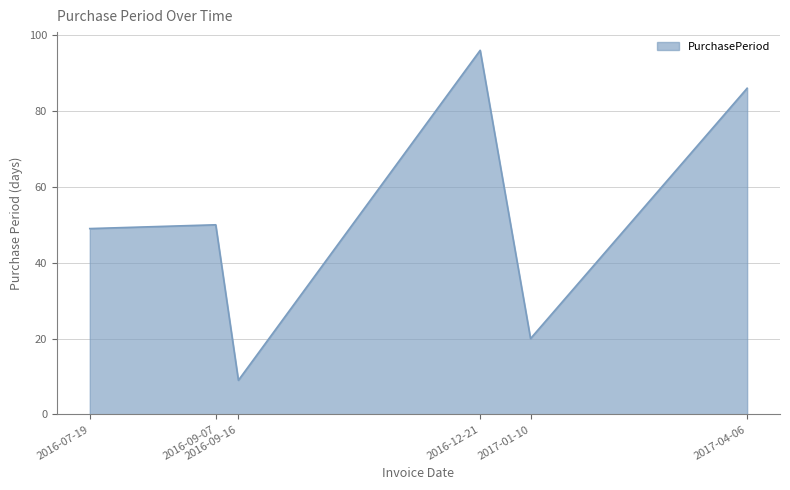

Reading left to right, what are all the values shown in this chart?

49	50	9	96	20	86